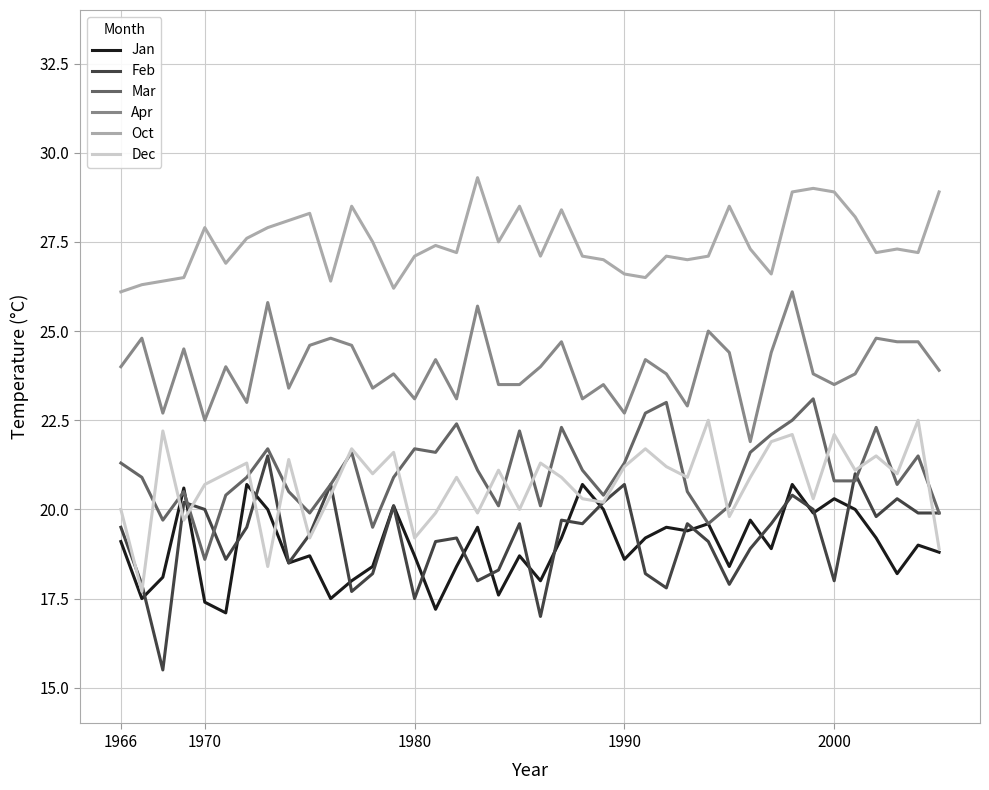

True or false: Oct and Apr intersect in this chart.

False